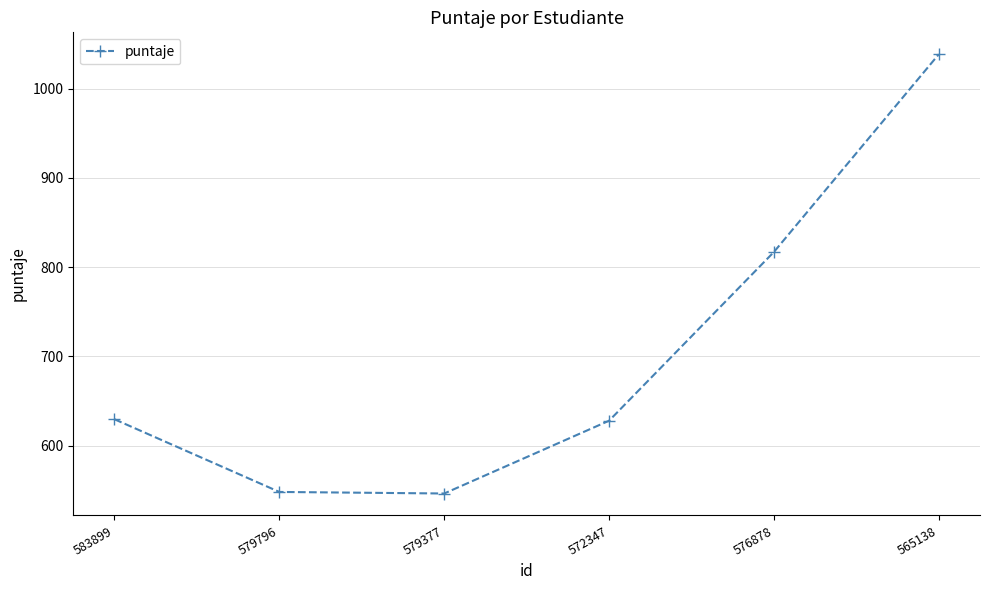

Is it true that the value at 565138 is 505.6?

False